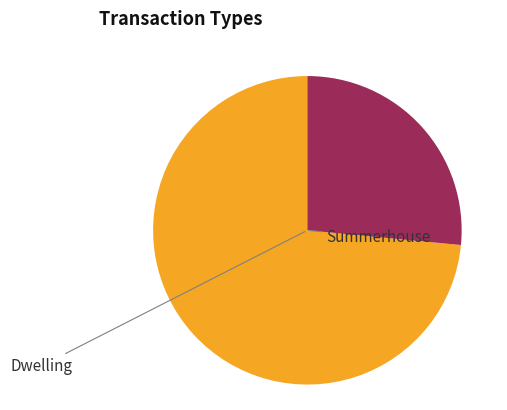

How many segments does this pie chart have?

2